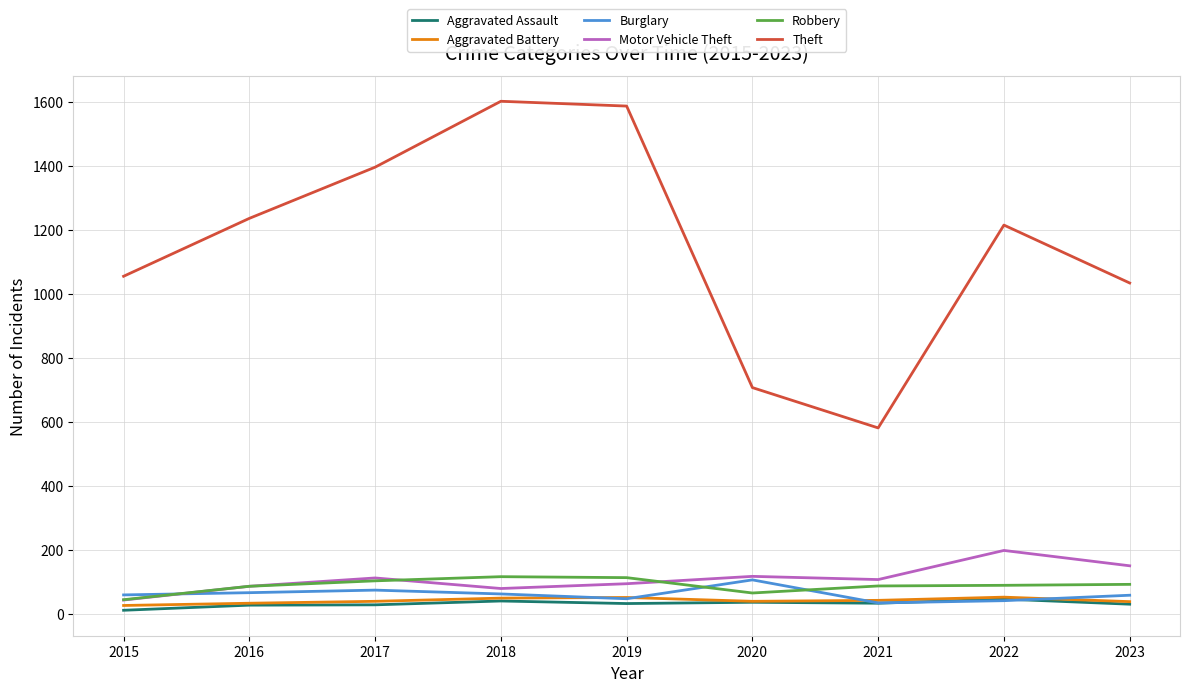

What is the highest value of the Burglary series?

106